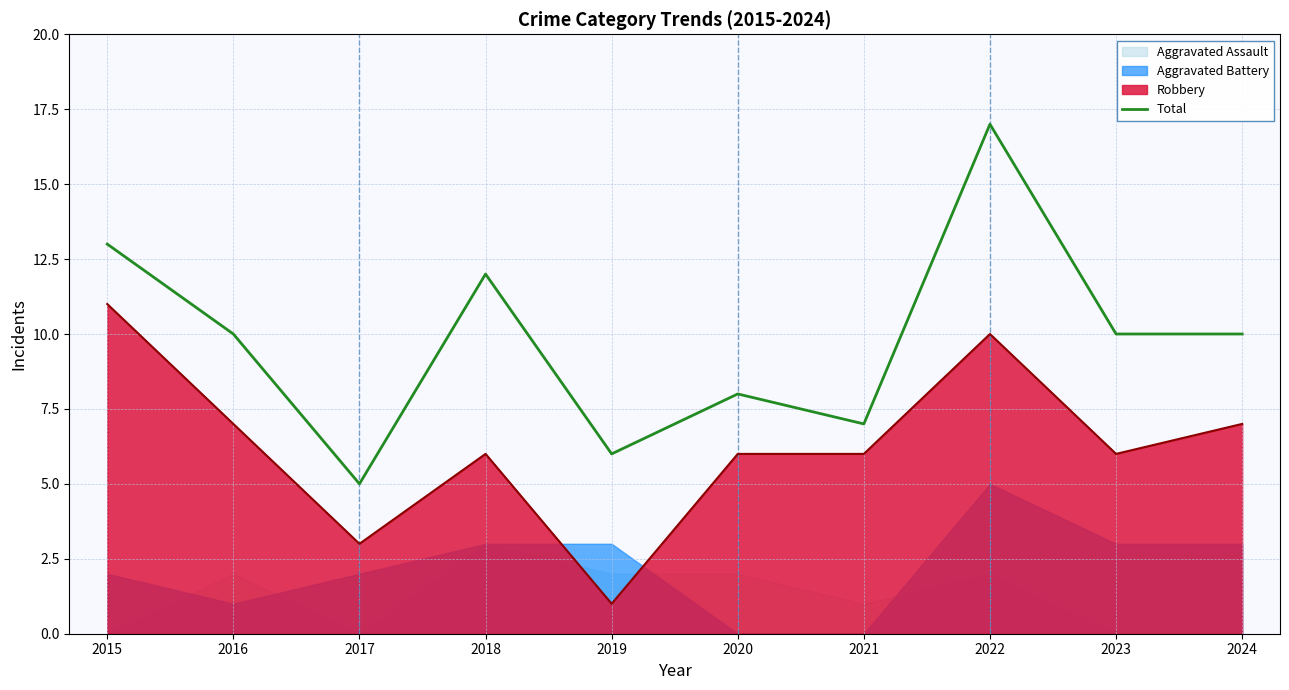

Read the value at 2021.

7